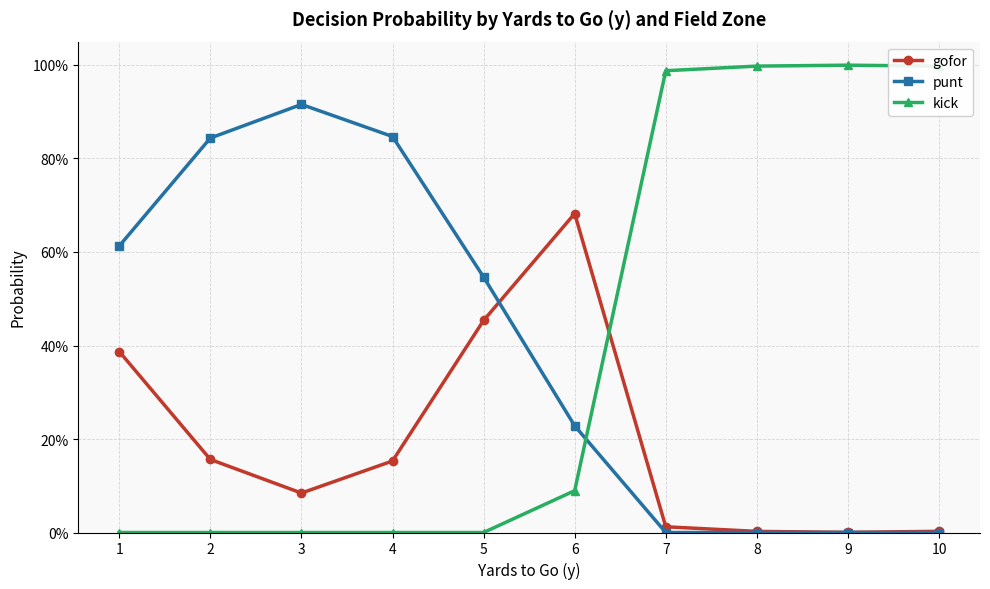

In gofor, how many points are higher than both neighbors (excluding endpoints)?

1